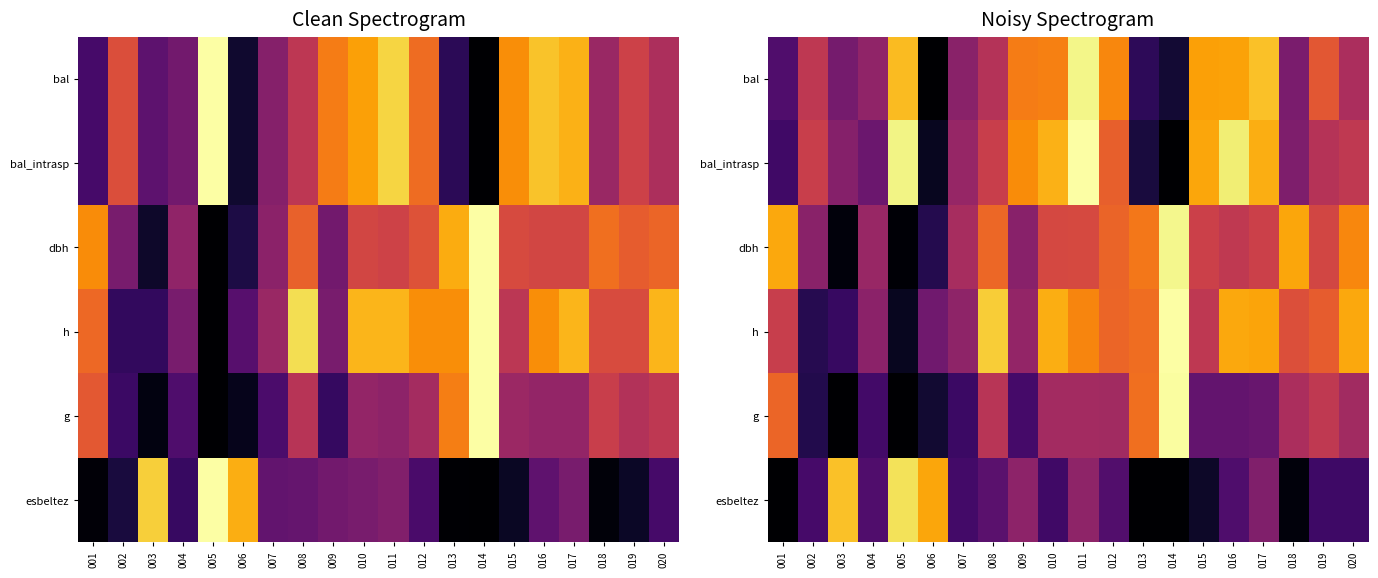

Where is esbeltez nearest to the value 0?

001